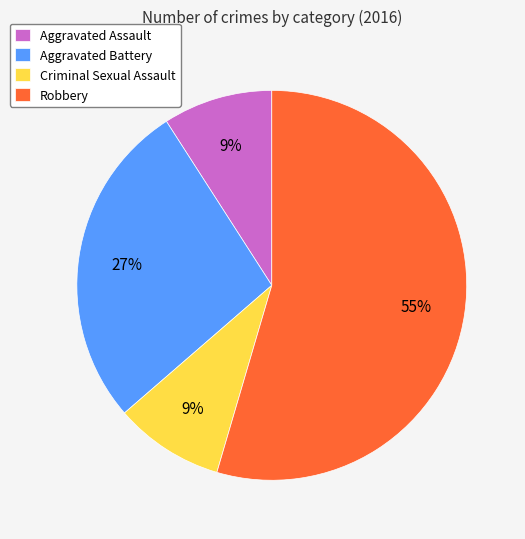

Is the sum of Robbery and Aggravated Assault greater than half?

Yes